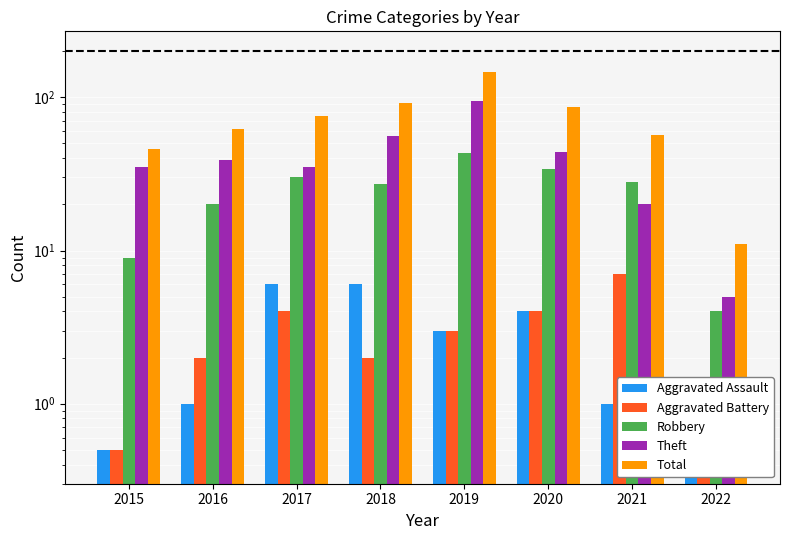

Is it true that Total equals 99.2 at 2021?

False